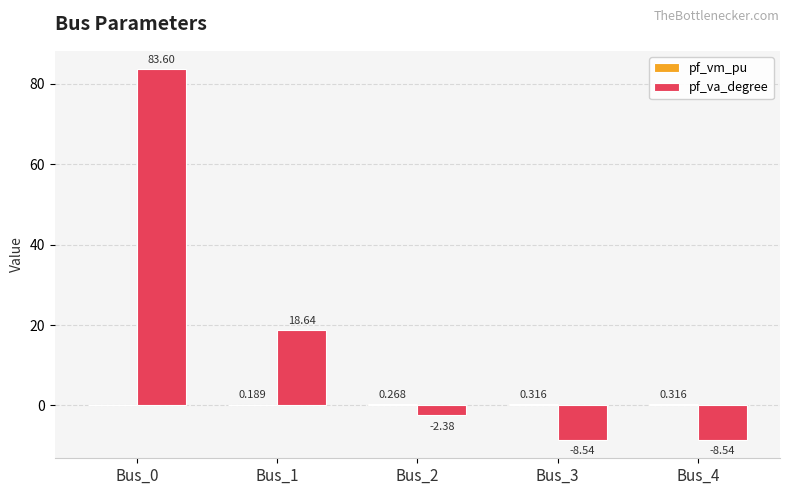

Between Bus_2 and Bus_3, which series saw the biggest shift?

pf_va_degree